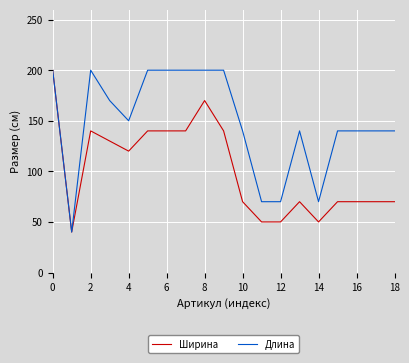

Which series has the largest total across all categories?

Длина